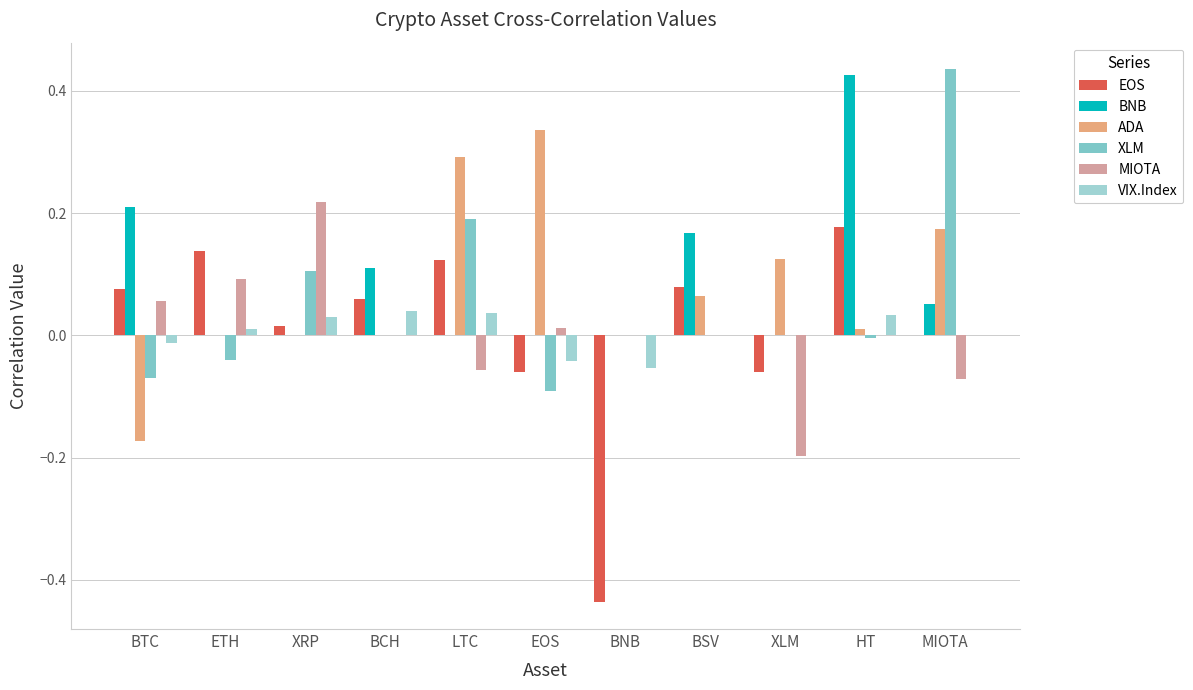

How many categories are shown in the chart?

11